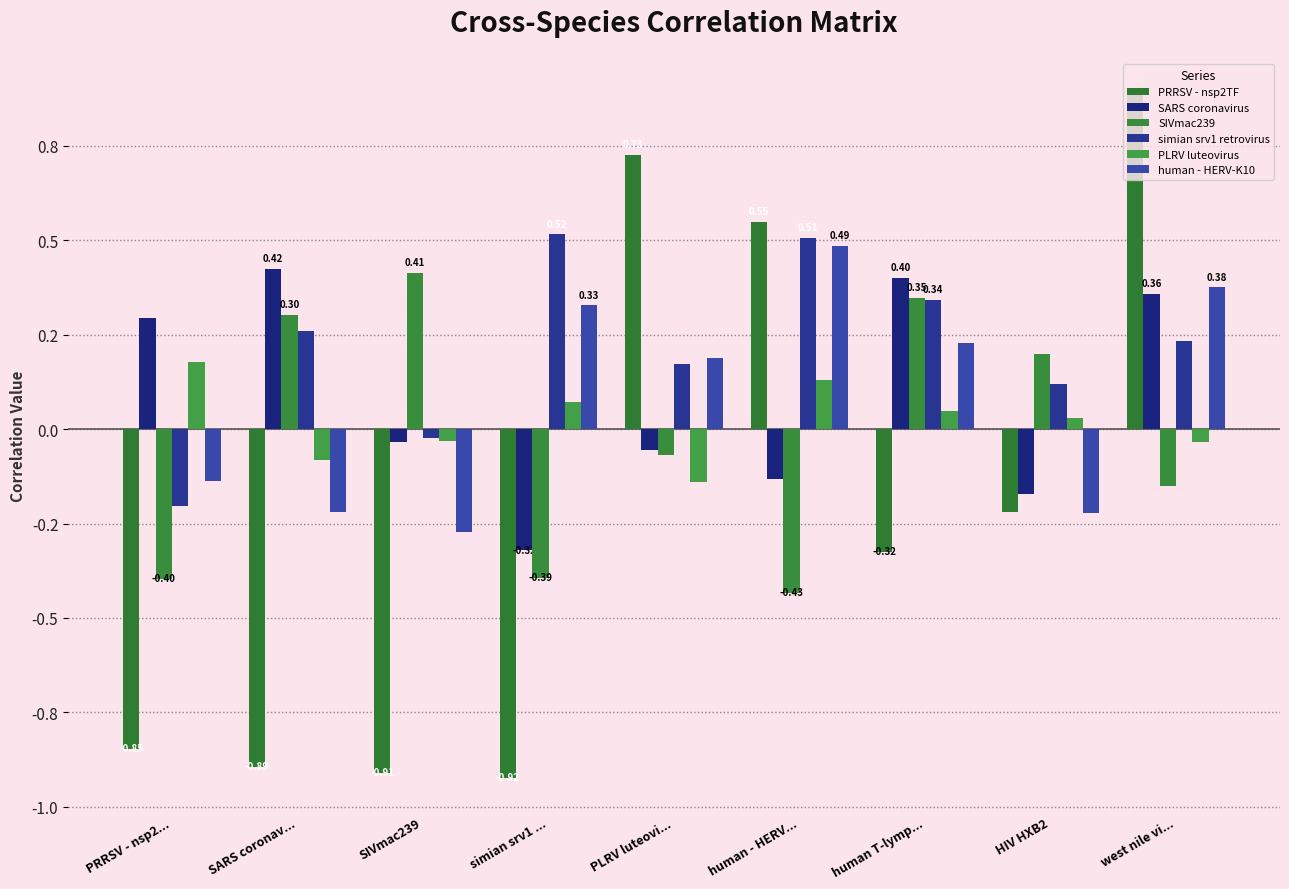

Are the bars grouped side by side (vs. stacked)?

Yes